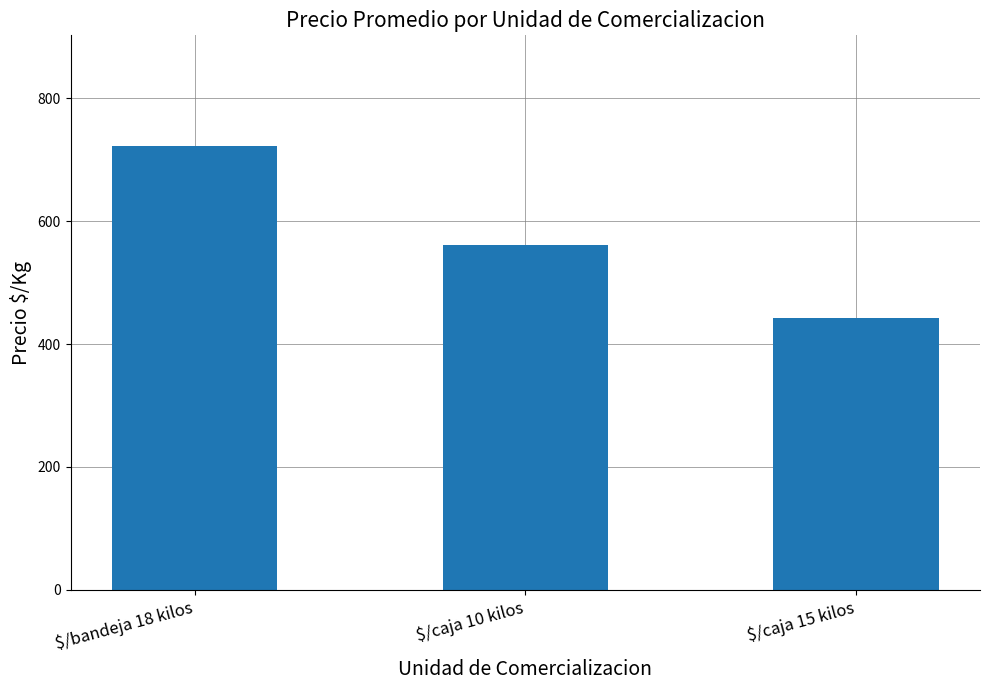

Which category has the lowest value across all series?

$/caja 15 kilos